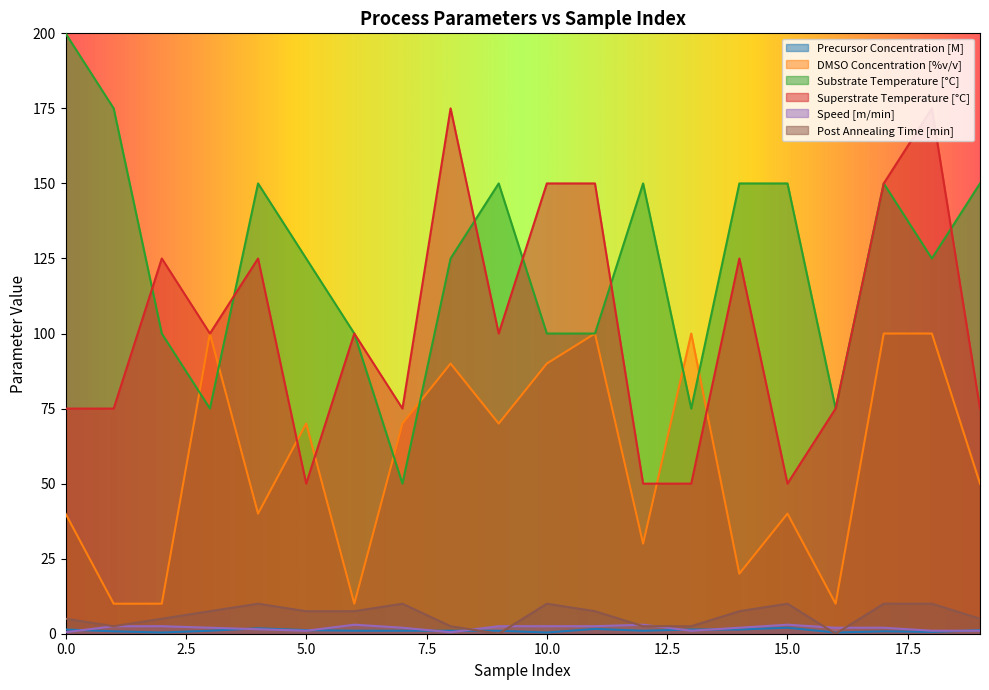

Which series changed the most between 6 and 15?

Substrate Temperature [°C]